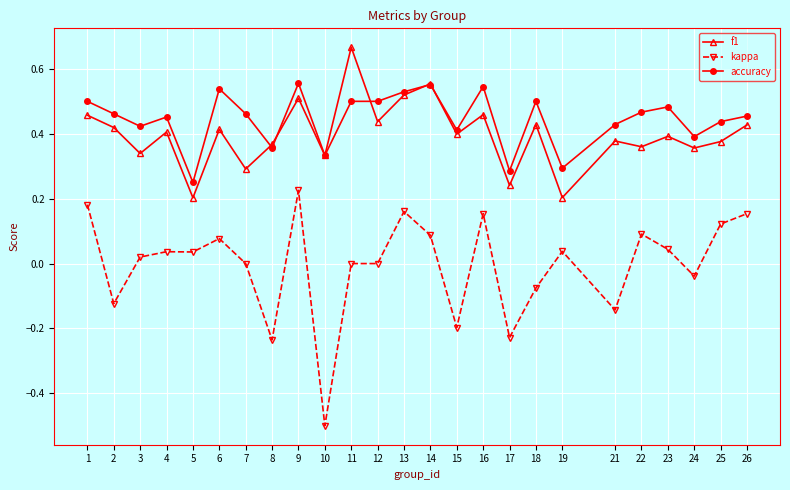

Between 5 and 8, which series saw the biggest shift?

kappa